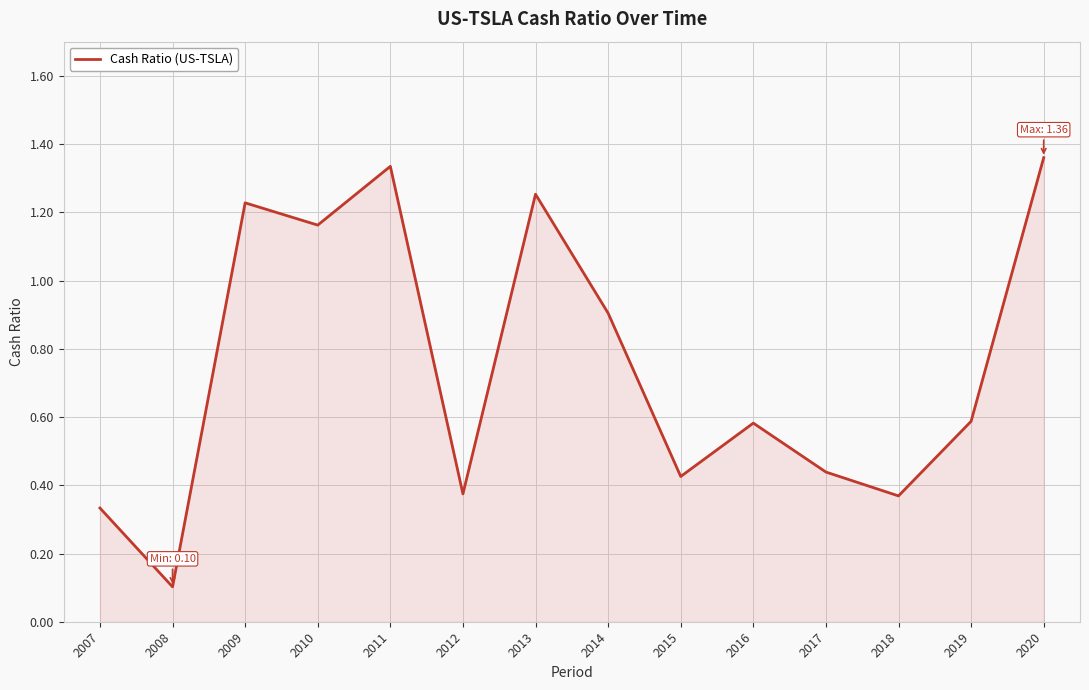

True or false: the data shows 0.5 at 2018.

False